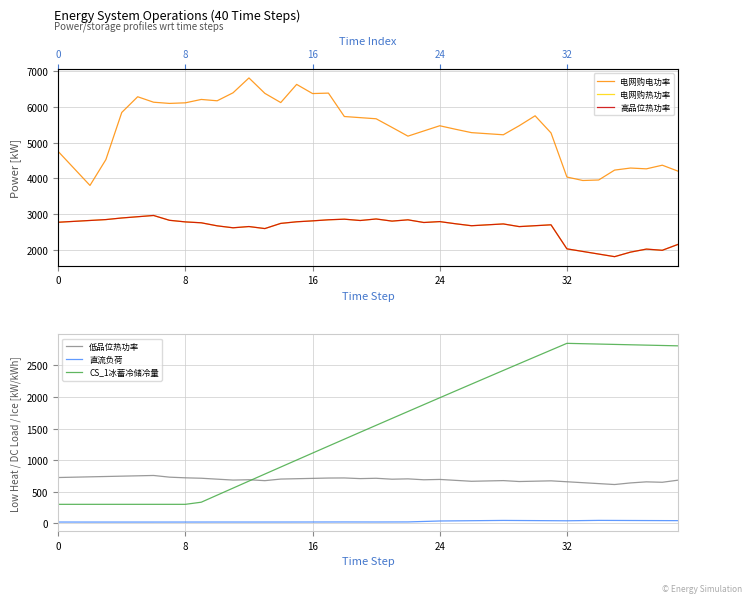

How many lines are shown in the chart?

6